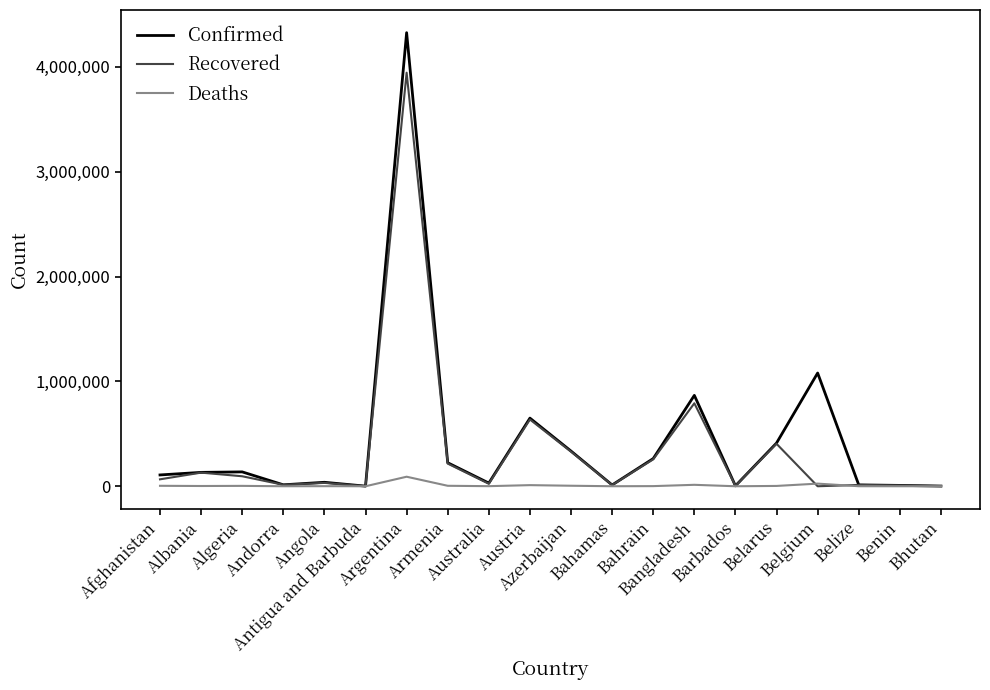

Which series has the largest range (max minus min)?

Confirmed